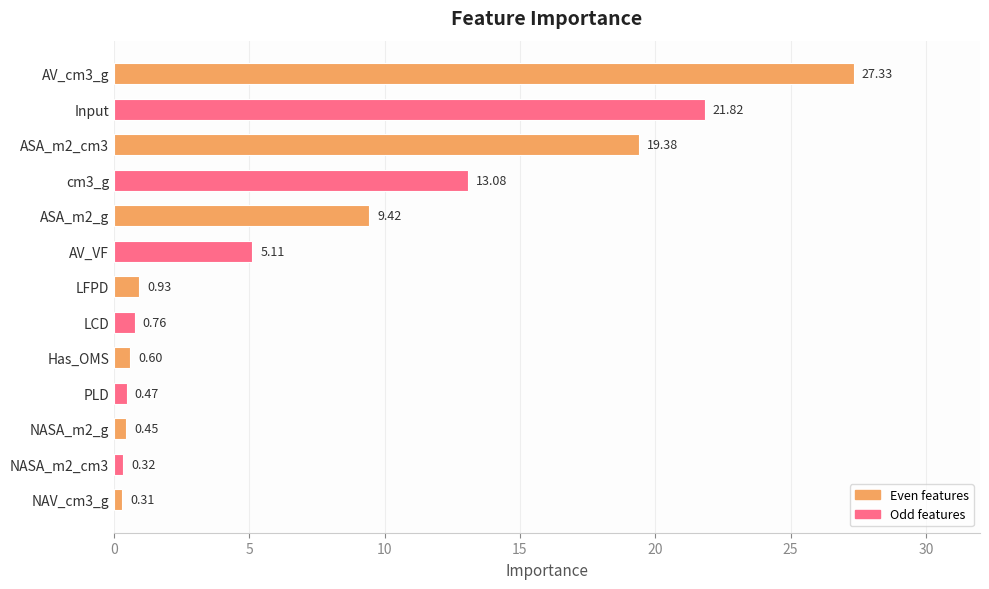

What is the change in value from ASA_m2_cm3 to LFPD?

-18.4